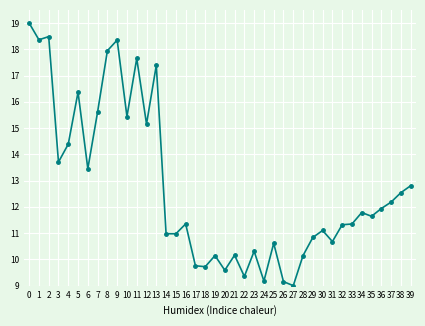

At which category does the data reach its first local valley?

1